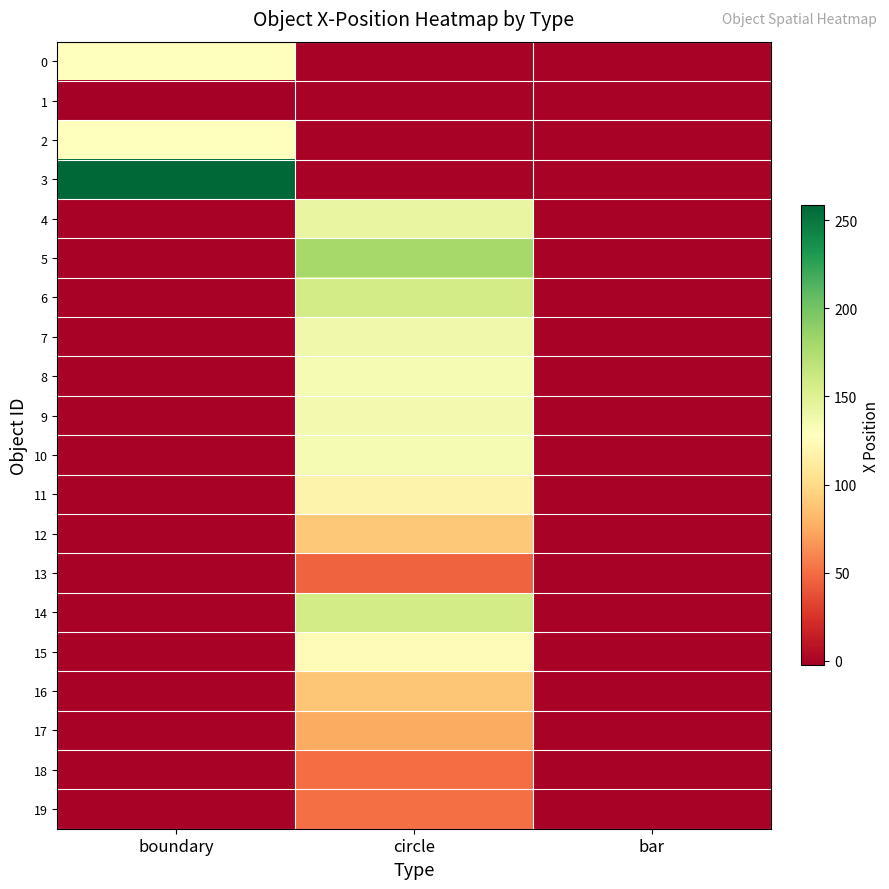

How many categories are shown in the chart?

3